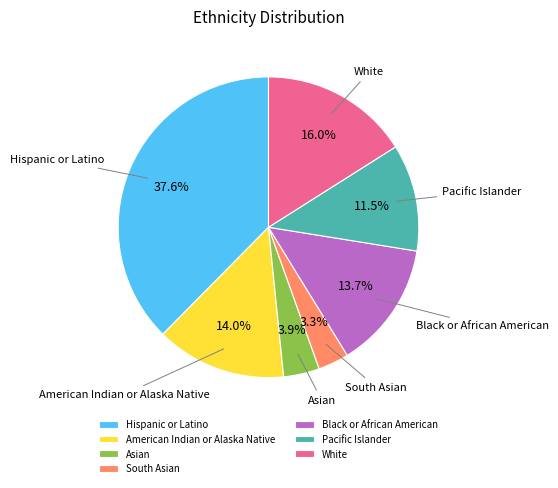

How many slices are in this pie chart?

7